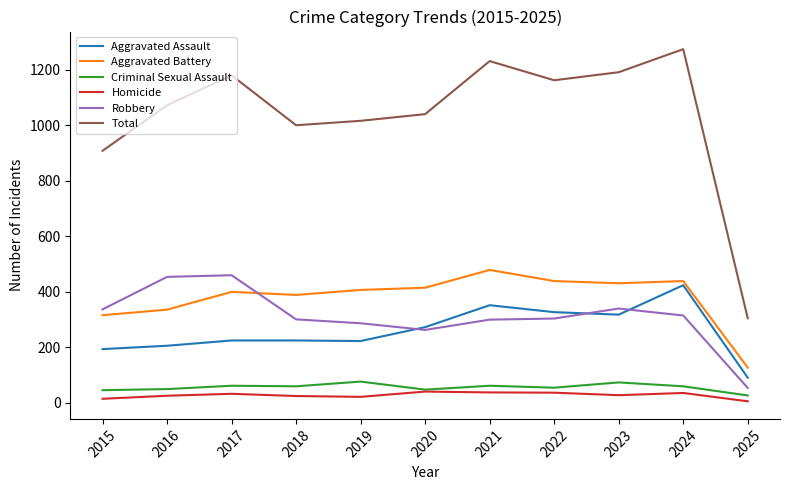

How many values in the Homicide series are below 28?

5